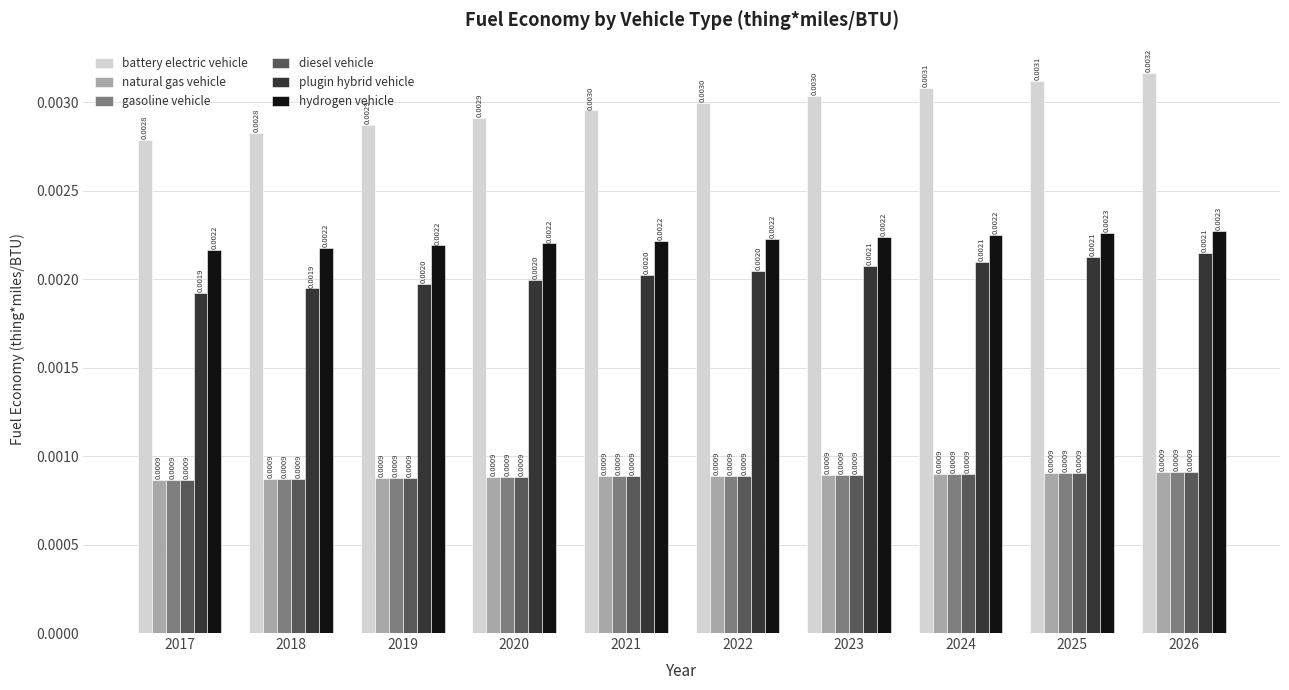

At which label is gasoline vehicle closest to 0?

2017